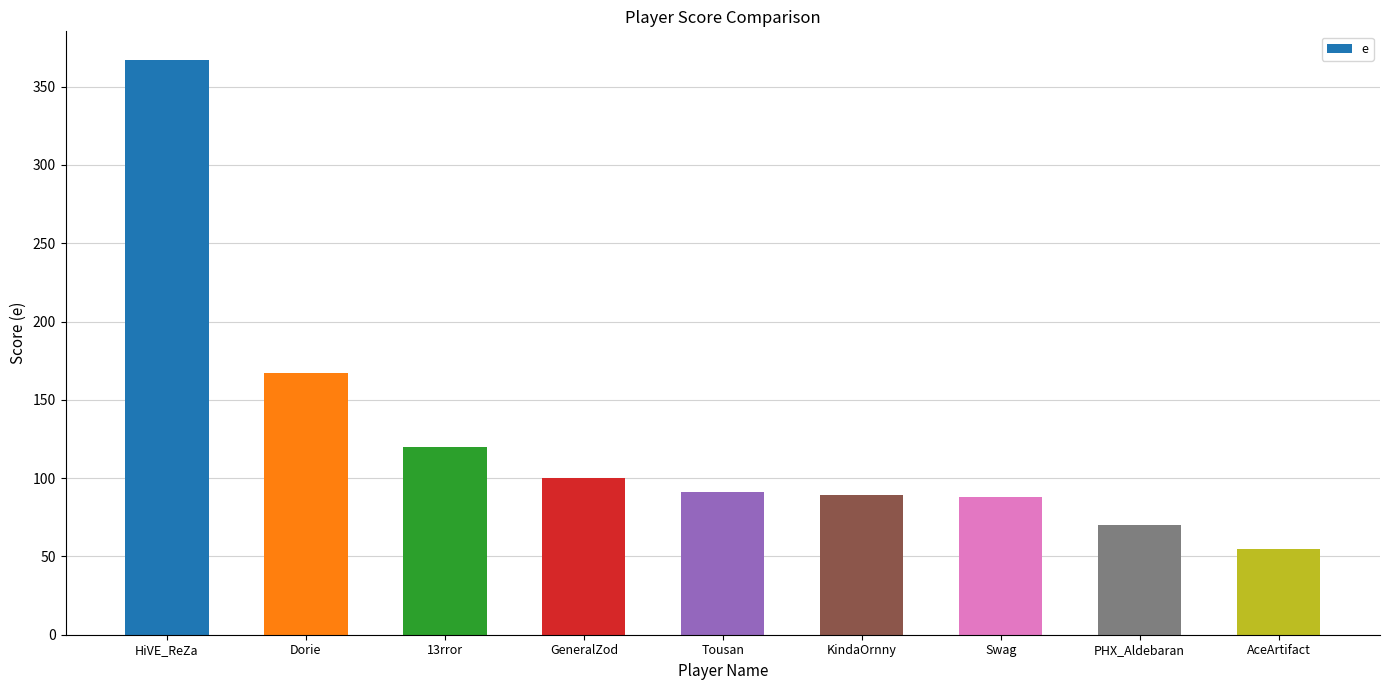

Which label corresponds to the largest value in the chart?

HiVE_ReZa